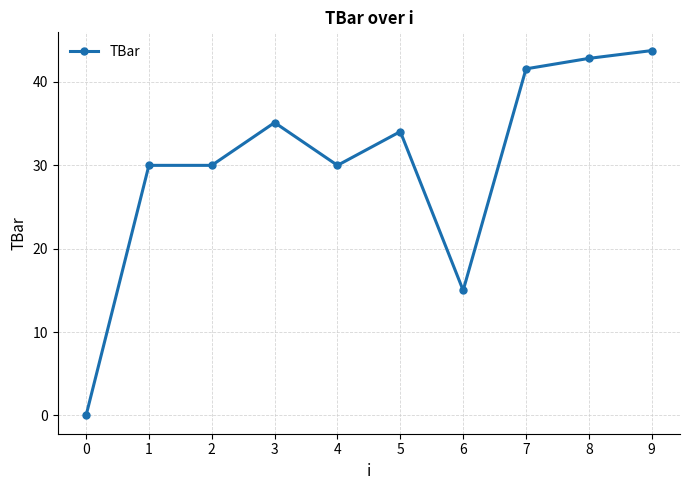

What value does the data have at 2?

30.0